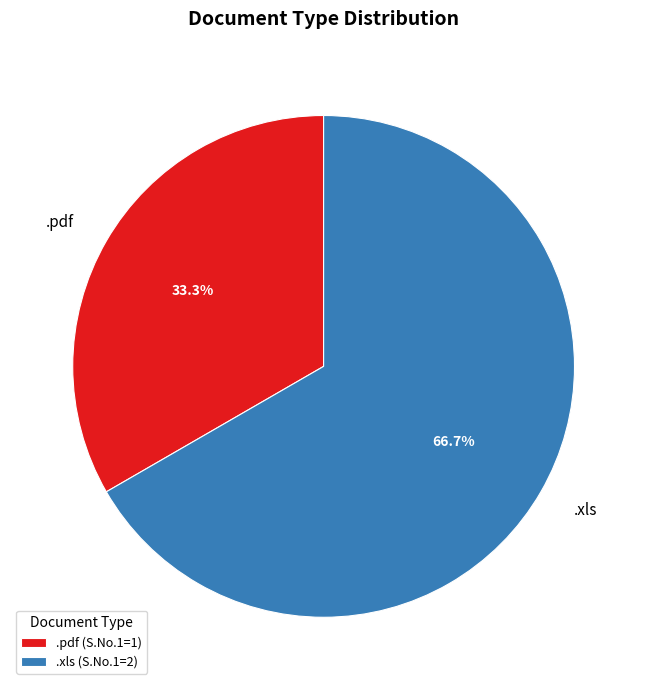

Which slice is the smallest?

.pdf